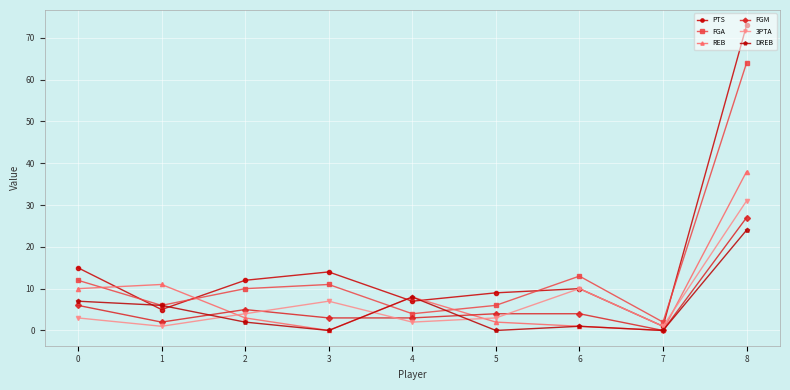

What is the value of the DREB point at the 9th from the left?

24